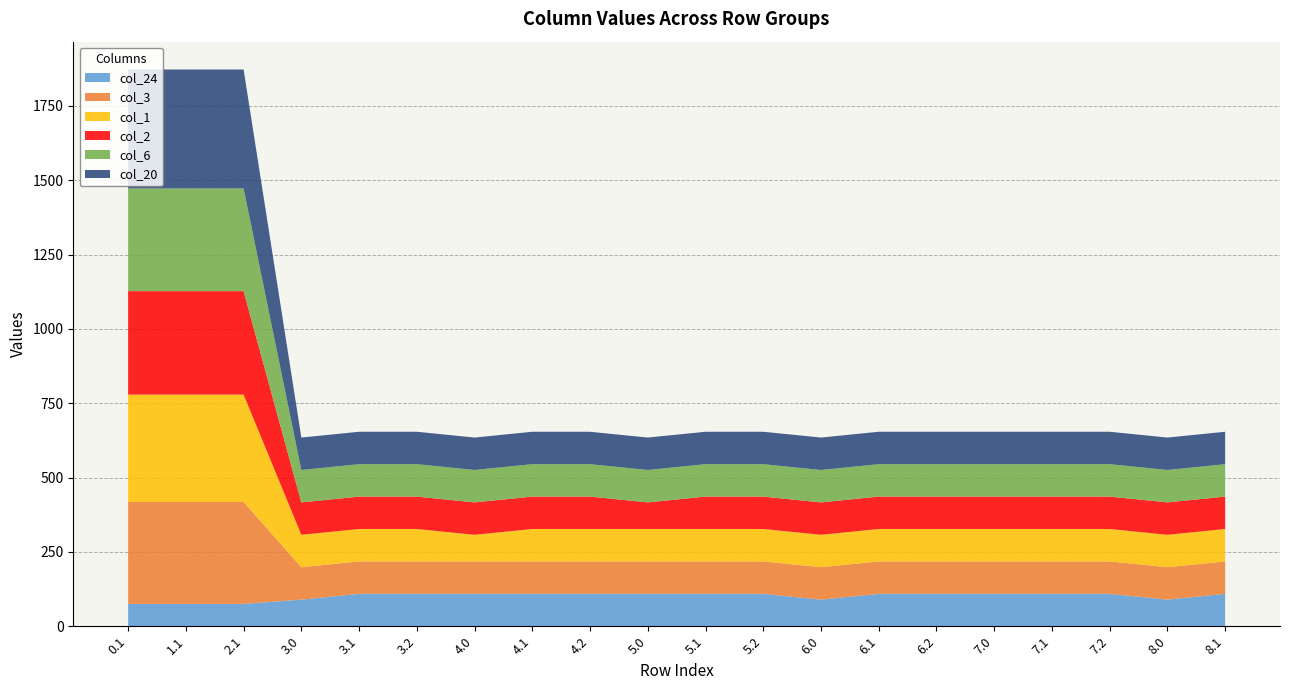

Reading left to right, list all the values displayed in this chart.

col_24: 0.1=75.2	1.1=75.2	2.1=75.2	3.0=89.5	3.1=109.0	3.2=109.0	4.0=109.0	4.1=109.0	4.2=109.0	5.0=109.0	5.1=109.0	5.2=109.0	6.0=89.5	6.1=109.0	6.2=109.0	7.0=109.0	7.1=109.0	7.2=109.0	8.0=89.5	8.1=109.0
col_3: 0.1=342.7	1.1=342.7	2.1=342.7	3.0=109.0	3.1=109.0	3.2=109.0	4.0=109.0	4.1=109.0	4.2=109.0	5.0=109.0	5.1=109.0	5.2=109.0	6.0=109.0	6.1=109.0	6.2=109.0	7.0=109.0	7.1=109.0	7.2=109.0	8.0=109.0	8.1=109.0
col_1: 0.1=361.1	1.1=361.1	2.1=361.1	3.0=109.0	3.1=109.0	3.2=109.0	4.0=89.5	4.1=109.0	4.2=109.0	5.0=109.0	5.1=109.0	5.2=109.0	6.0=109.0	6.1=109.0	6.2=109.0	7.0=109.0	7.1=109.0	7.2=109.0	8.0=109.0	8.1=109.0
col_2: 0.1=347.9	1.1=347.9	2.1=347.9	3.0=109.0	3.1=109.0	3.2=109.0	4.0=109.0	4.1=109.0	4.2=109.0	5.0=89.5	5.1=109.0	5.2=109.0	6.0=109.0	6.1=109.0	6.2=109.0	7.0=109.0	7.1=109.0	7.2=109.0	8.0=109.0	8.1=109.0
col_6: 0.1=345.2	1.1=345.2	2.1=345.2	3.0=109.0	3.1=109.0	3.2=109.0	4.0=109.0	4.1=109.0	4.2=109.0	5.0=109.0	5.1=109.0	5.2=109.0	6.0=109.0	6.1=109.0	6.2=109.0	7.0=109.0	7.1=109.0	7.2=109.0	8.0=109.0	8.1=109.0
col_20: 0.1=400.0	1.1=400.0	2.1=400.0	3.0=109.0	3.1=109.0	3.2=109.0	4.0=109.0	4.1=109.0	4.2=109.0	5.0=109.0	5.1=109.0	5.2=109.0	6.0=109.0	6.1=109.0	6.2=109.0	7.0=109.0	7.1=109.0	7.2=109.0	8.0=109.0	8.1=109.0